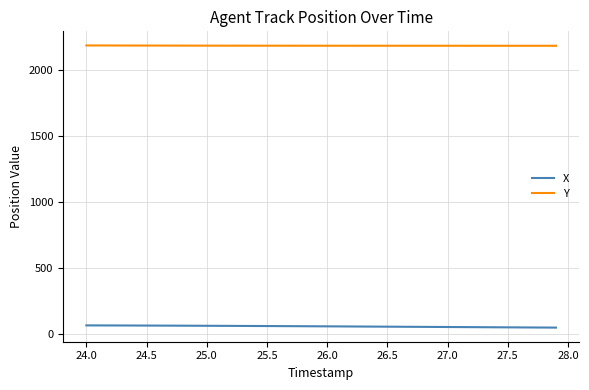

What is the highest value of the Y series?

2184.3